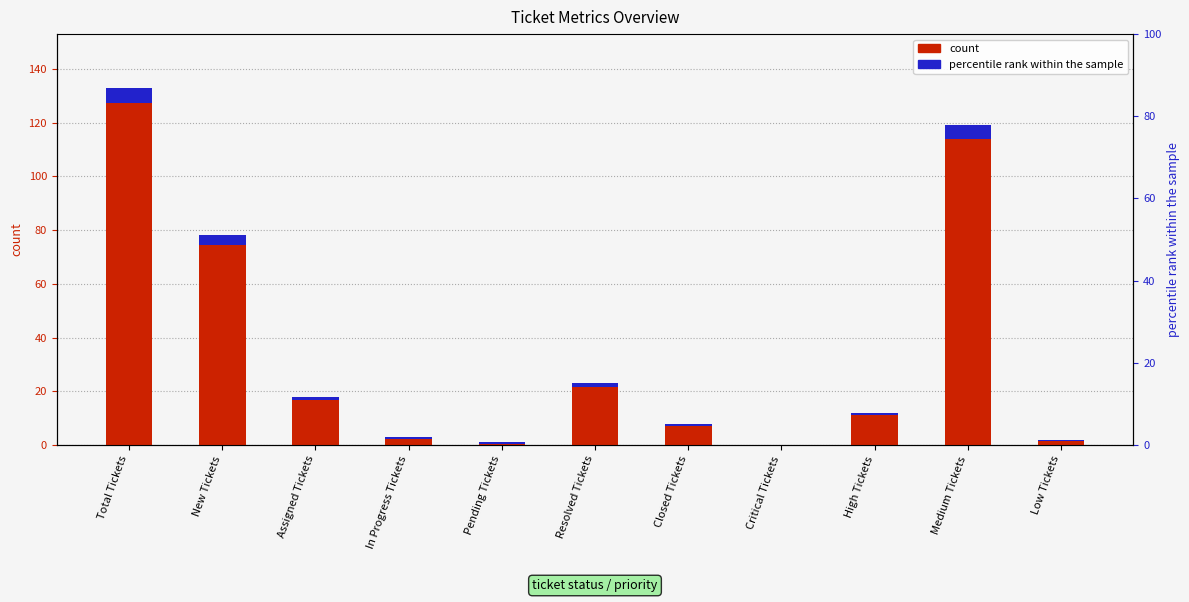

Which label corresponds to the smallest value in the chart?

Critical Tickets